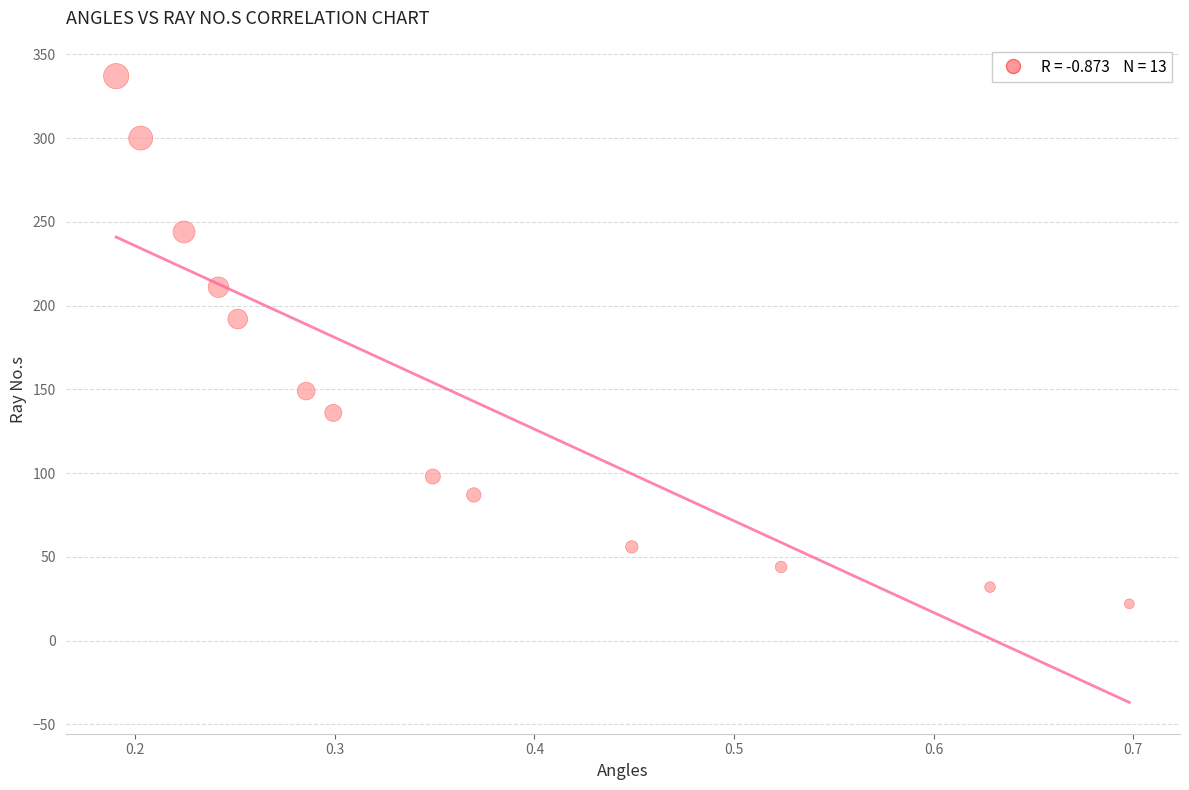

What Y value in the scatter plot is closest to 179?

192